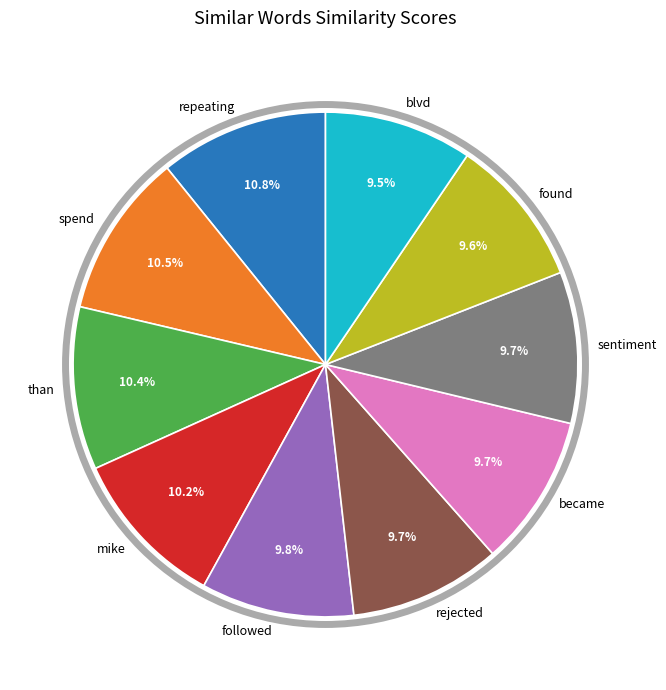

What is the total percentage of sentiment and became?

19.4%